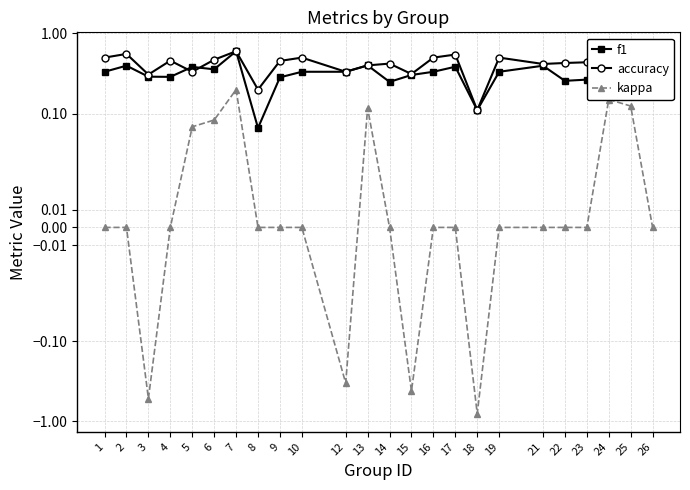

Reading right to left, transcribe all the data shown in this chart.

f1: 0.3	0.5	0.6	0.3	0.3	0.4	0.3	0.1	0.4	0.3	0.3	0.2	0.4	0.3	0.3	0.3	0.1	0.6	0.4	0.4	0.3	0.3	0.4	0.3
accuracy: 0.5	0.4	0.6	0.4	0.4	0.4	0.5	0.1	0.5	0.5	0.3	0.4	0.4	0.3	0.5	0.5	0.2	0.6	0.5	0.3	0.5	0.3	0.6	0.5
kappa: 0.0	0.1	0.2	0.0	0.0	0.0	0.0	-0.8	0.0	0.0	-0.4	0.0	0.1	-0.3	0.0	0.0	0.0	0.2	0.1	0.1	0.0	-0.5	0.0	0.0